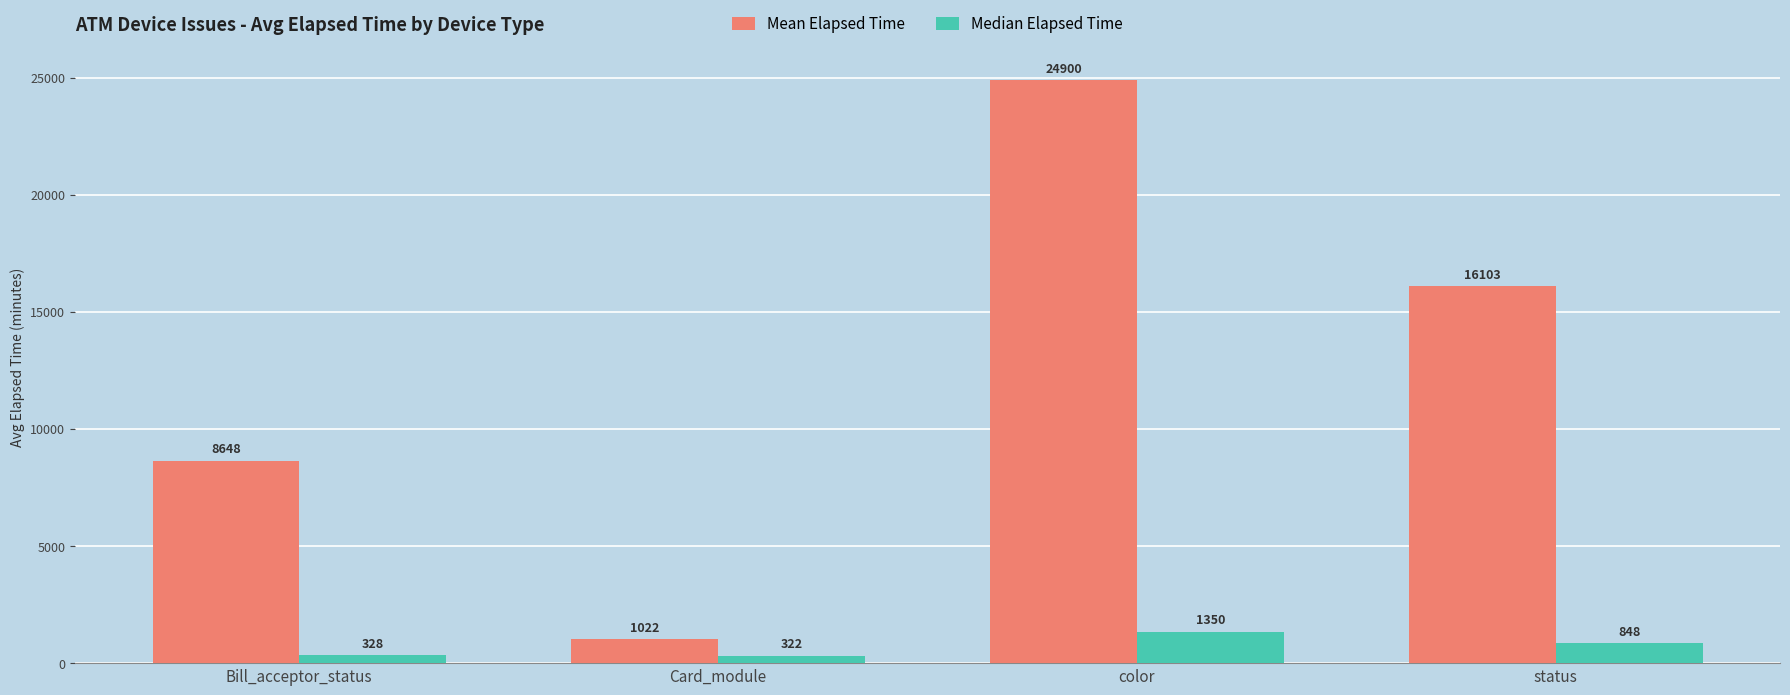

The Median Elapsed Time series shows 1350.0 at color. True or false?

True